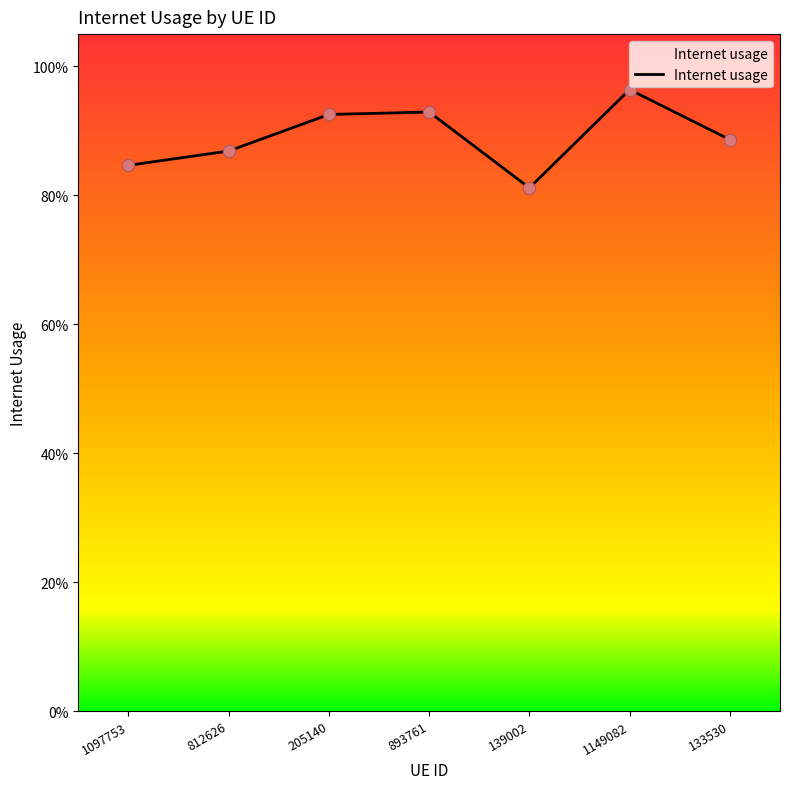

Is this an area chart (filled region under the line)?

Yes